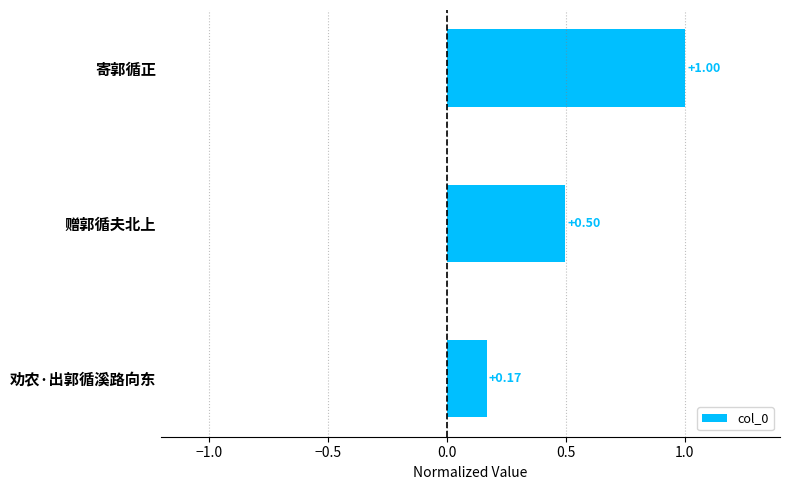

Which label corresponds to the largest value in the chart?

寄郭循正